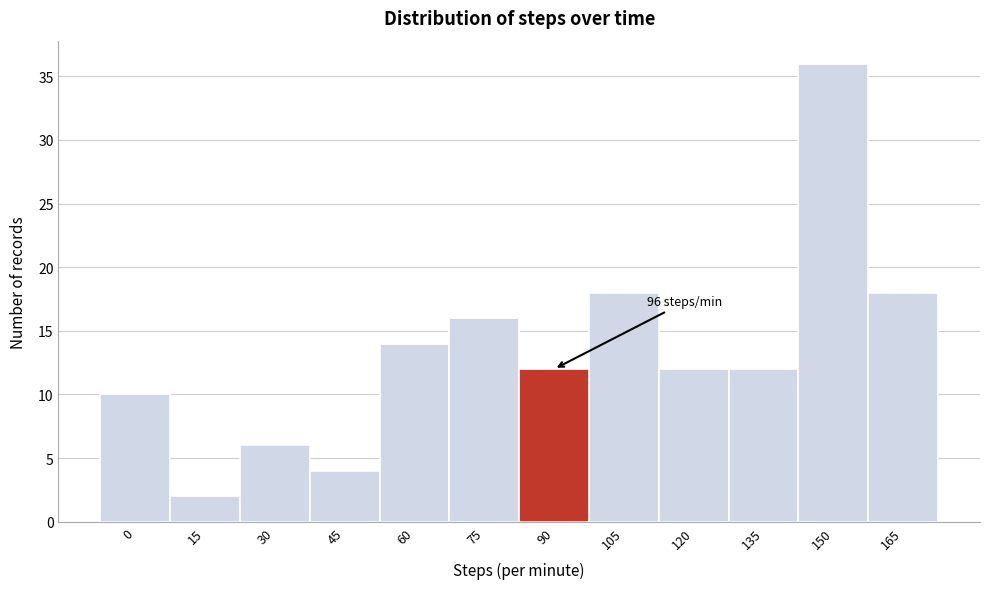

Reading right to left, extract all data points from this chart.

165=18	150=36	135=12	120=12	105=18	90=12	75=16	60=14	45=4	30=6	15=2	0=10